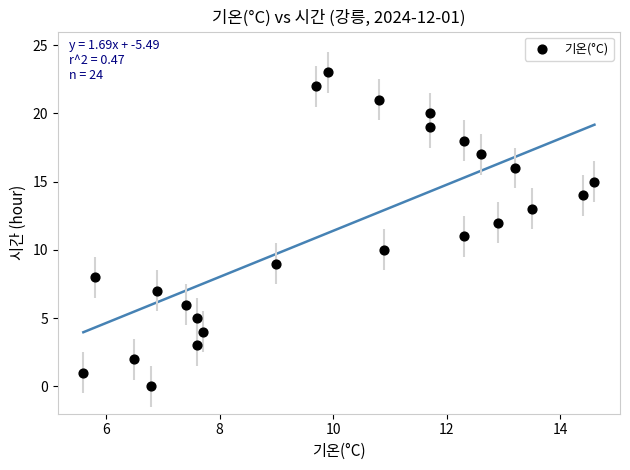

What is the range of Y values (max minus min)?

23